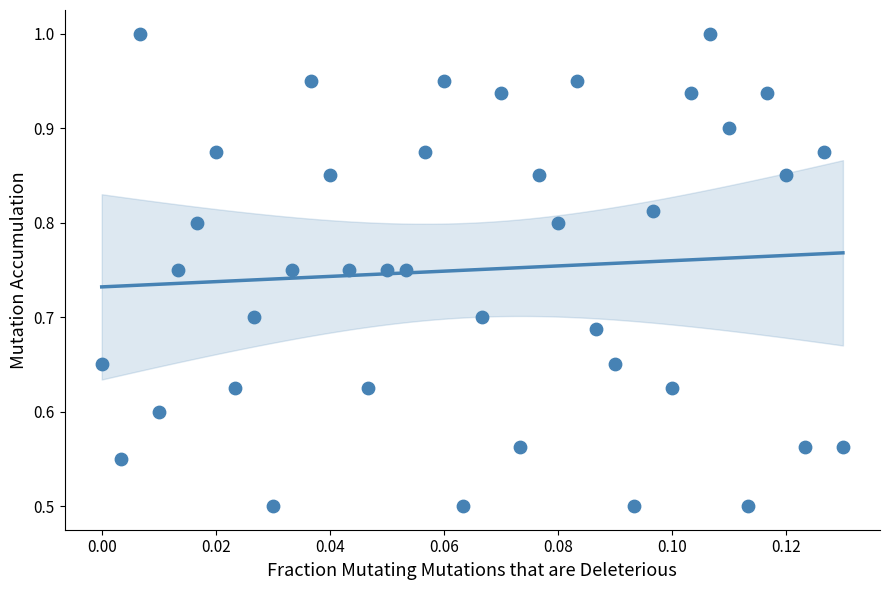

What is the range of Y values (max minus min)?

0.5